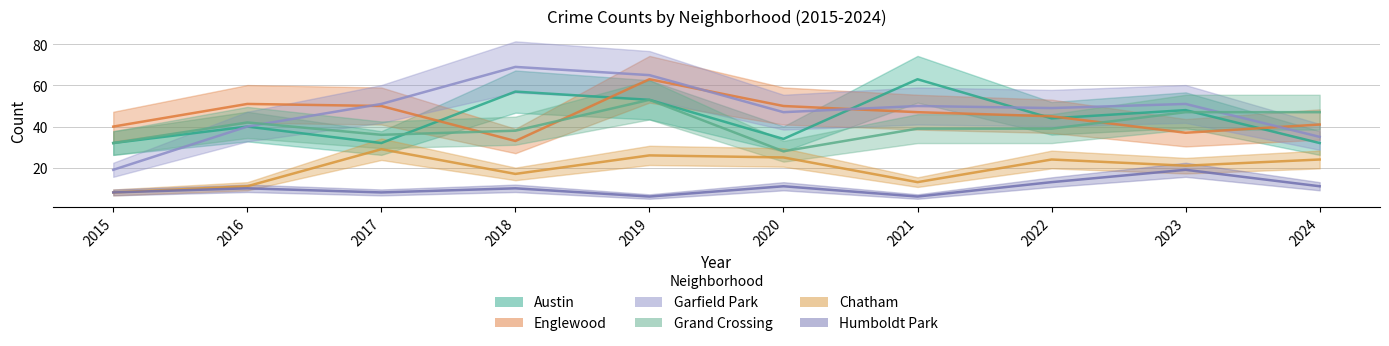

At which label does Garfield Park reach its peak?

2018